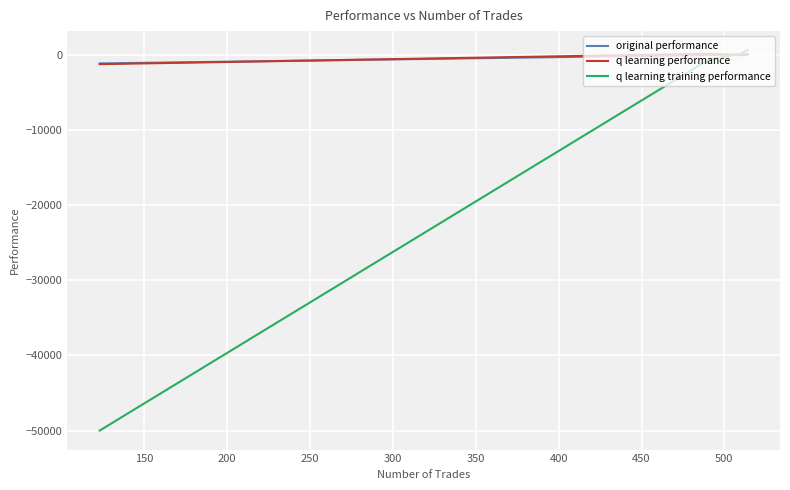

Which series has the widest spread of values?

q learning training performance